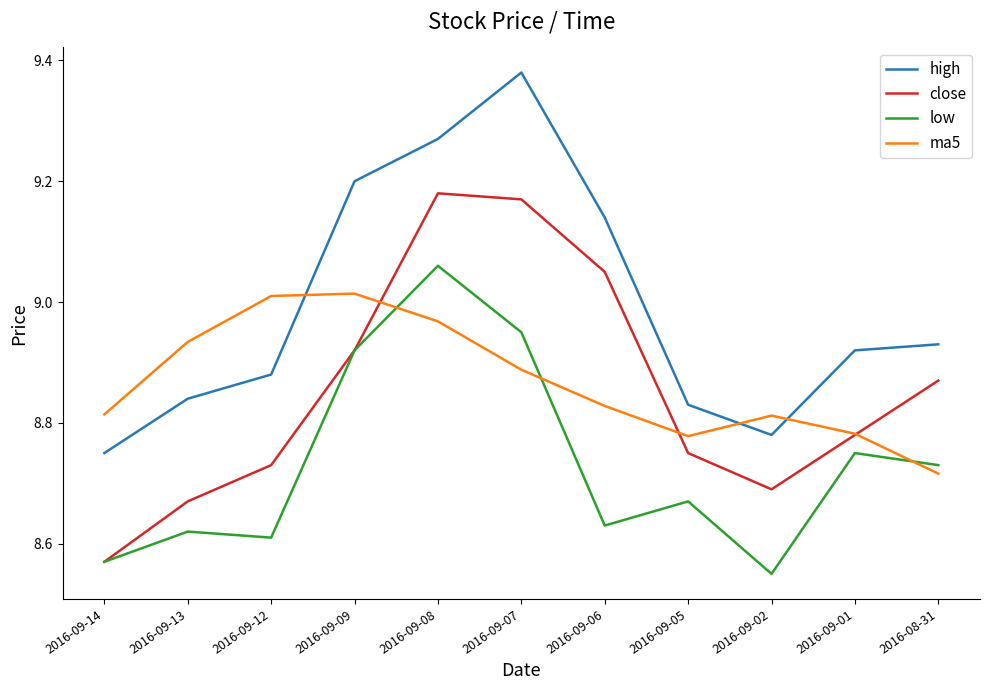

What position from the left is 2016-09-13?

2